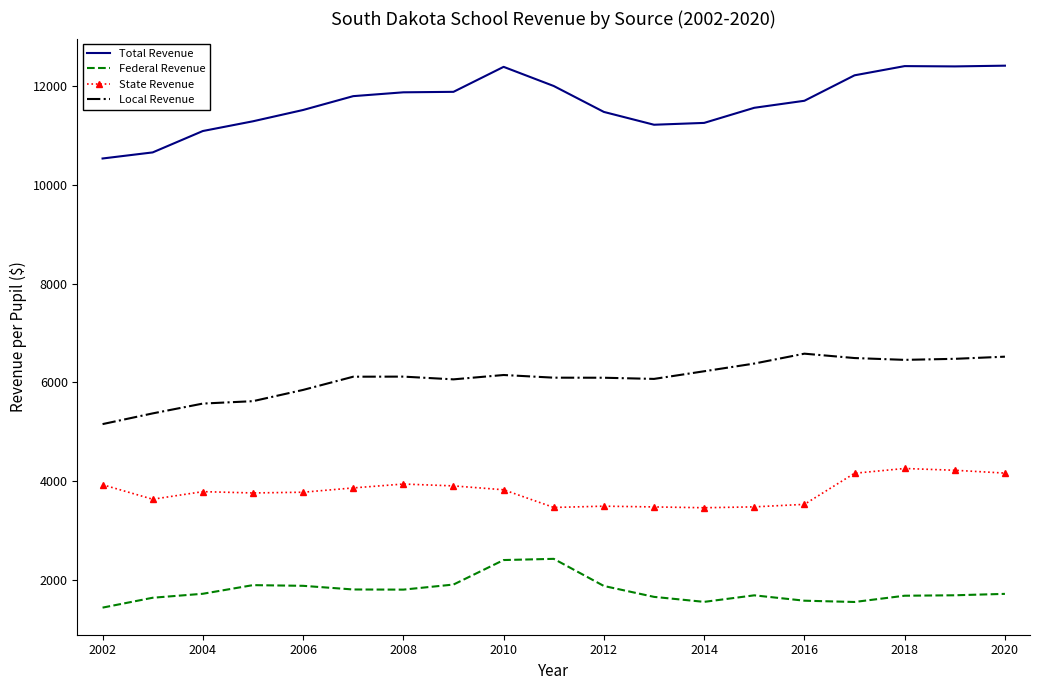

Which series has the largest range (max minus min)?

Total Revenue